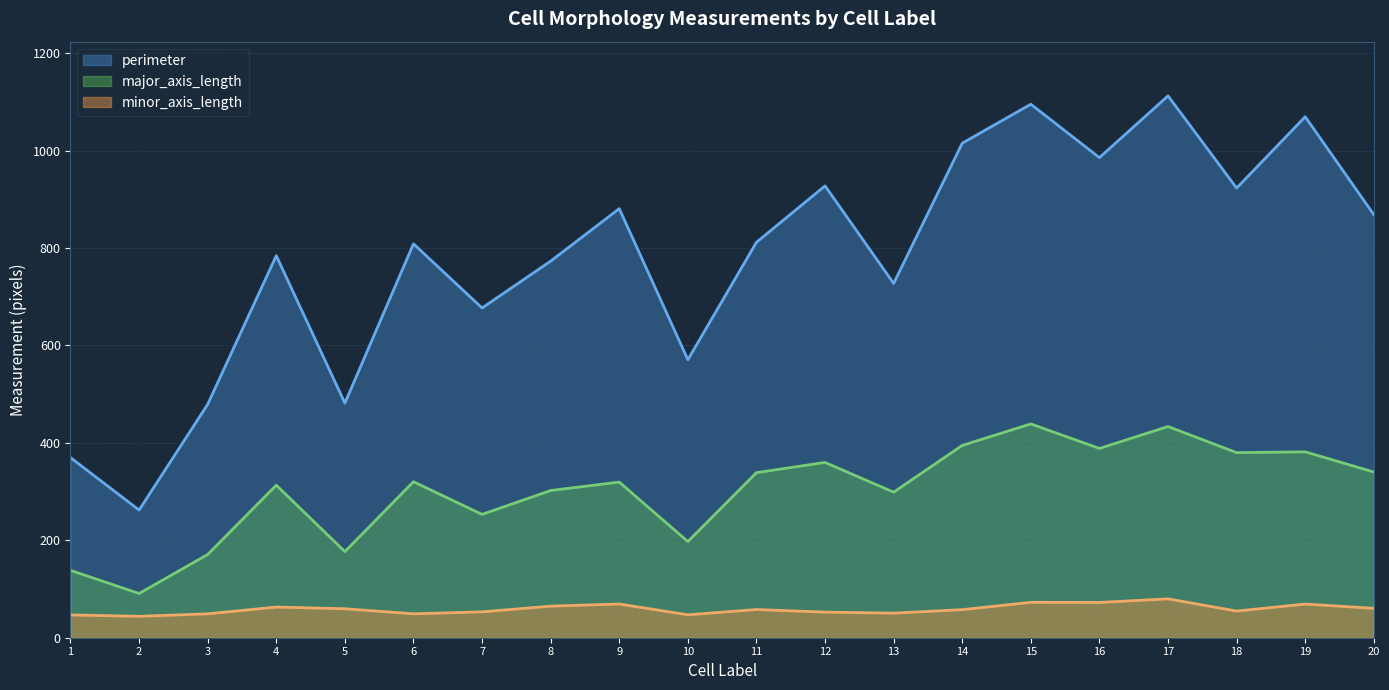

The perimeter series shows 808.8 at 6. True or false?

True